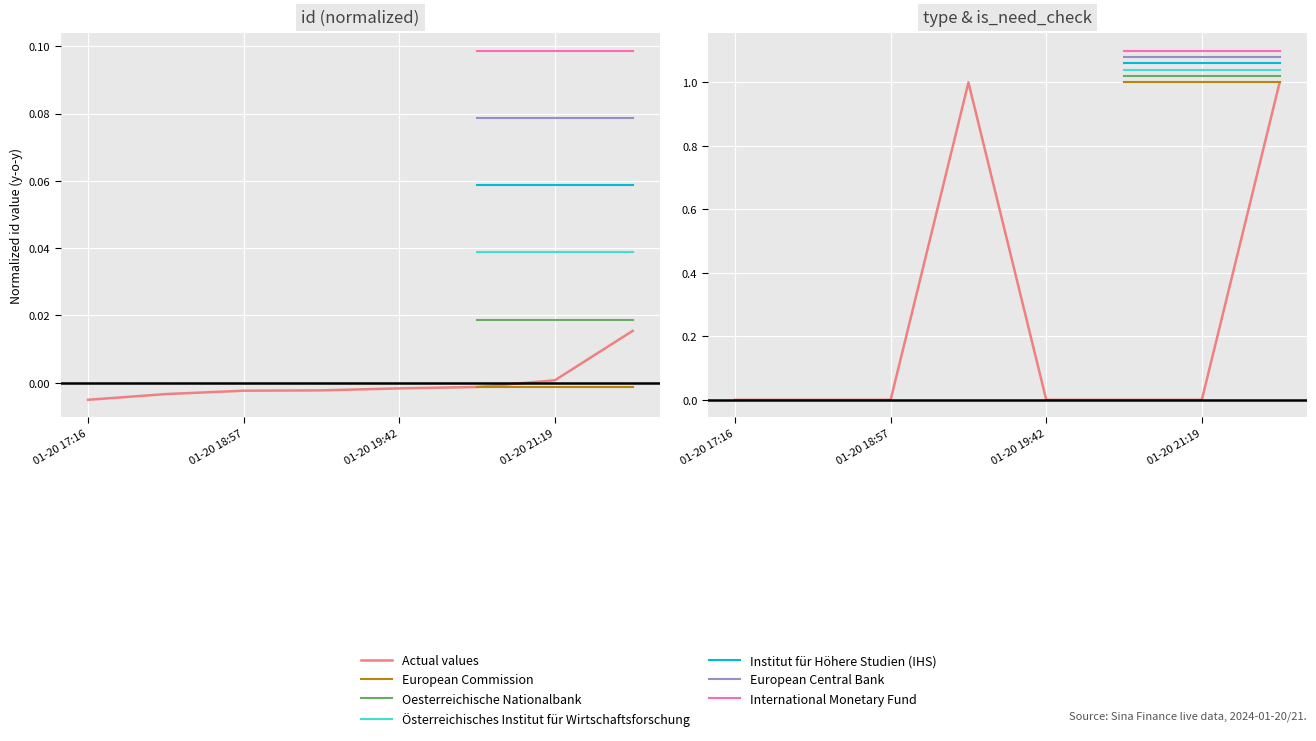

Where is id nearest to the value 0?

01-20 21:19